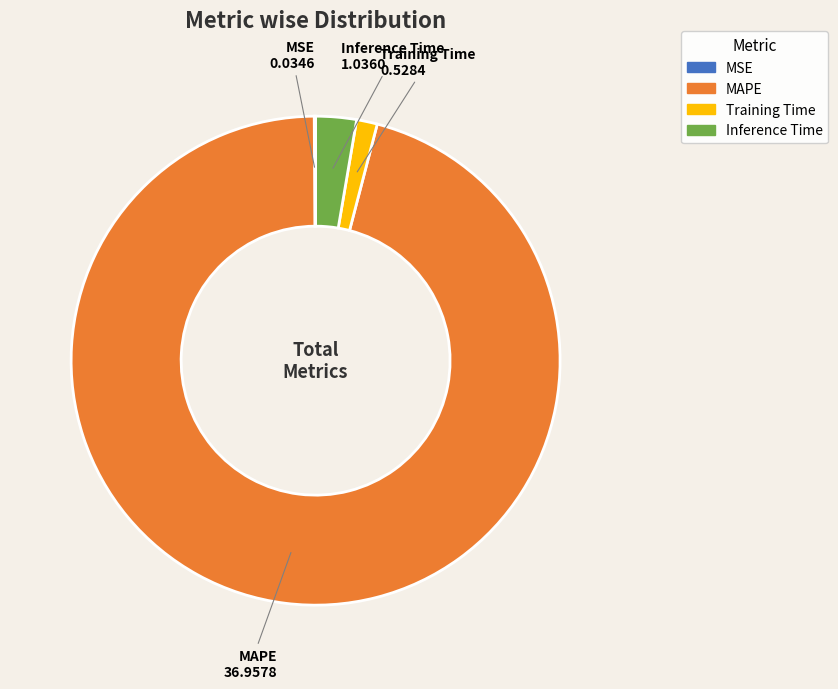

Is it true that Training Time is 1% of the pie?

True